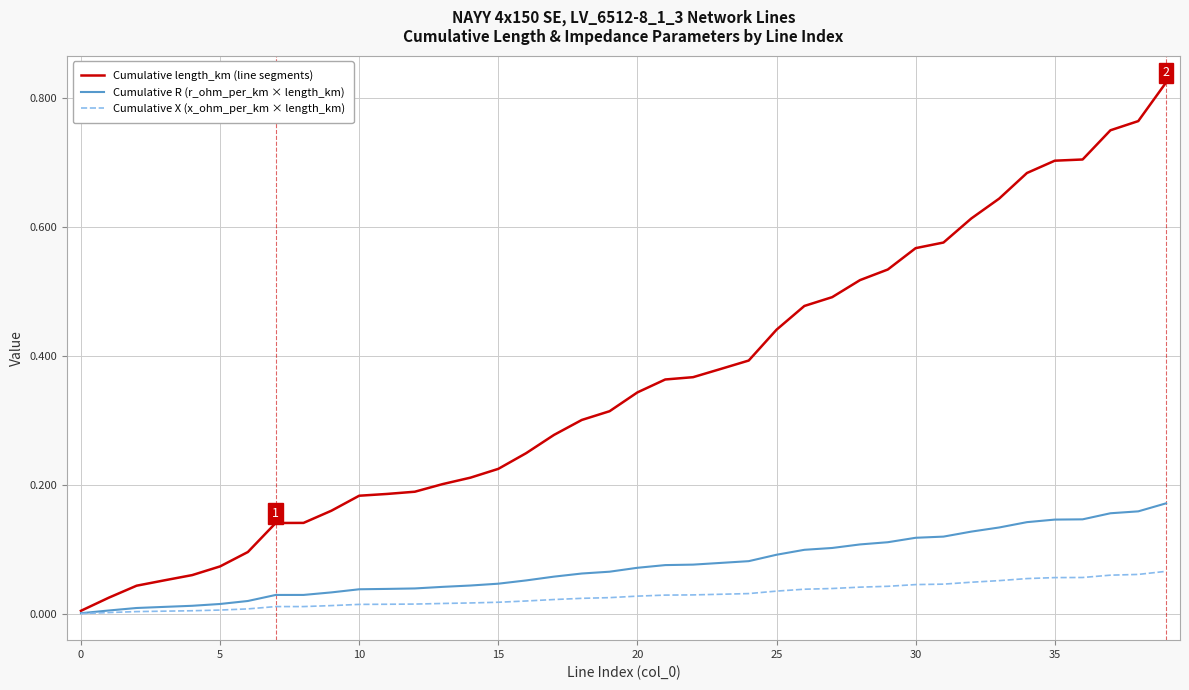

Which series has the widest spread of values?

Cumulative length_km (line segments)